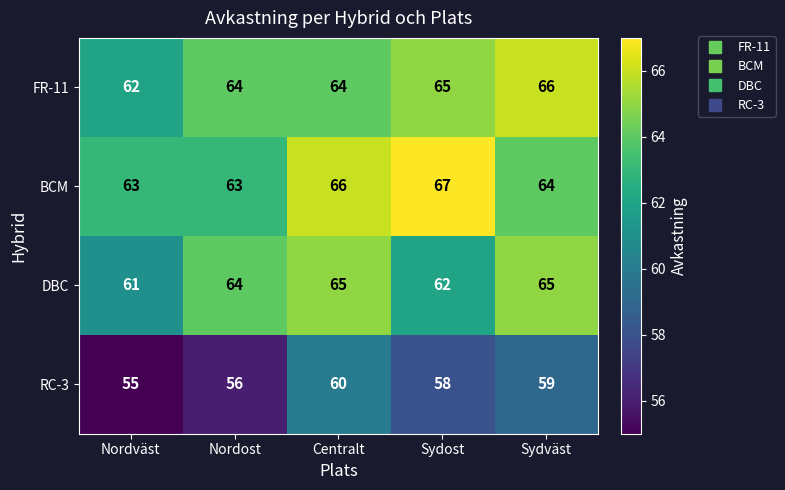

Is it true that BCM equals 67 at Sydost?

True